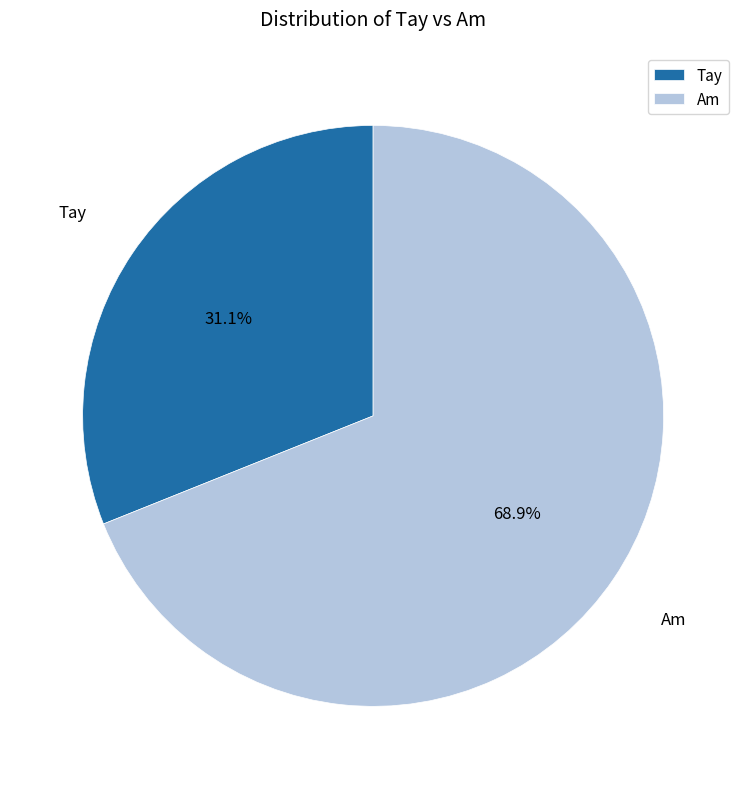

Which has a higher value, Tay or Am?

Am